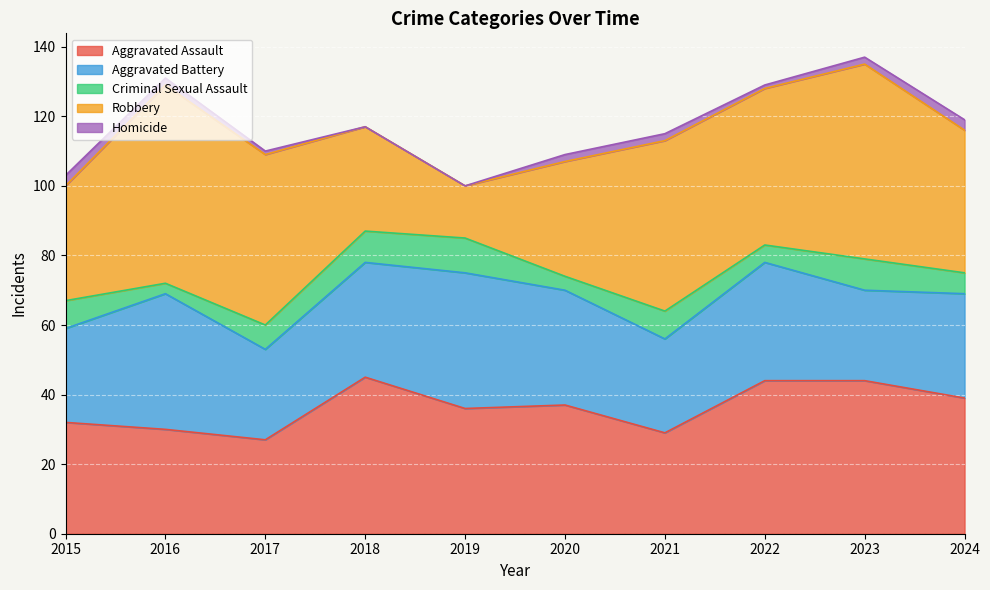

At which category does Aggravated Battery reach its first local peak?

2016